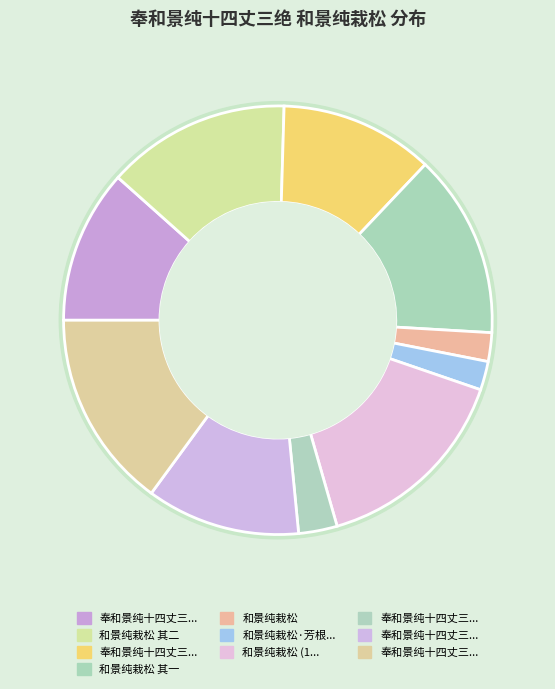

To the nearest percent, what is the combined percentage of 奉和景纯十四丈三绝 其一 and 和景纯栽松 其一?

25%